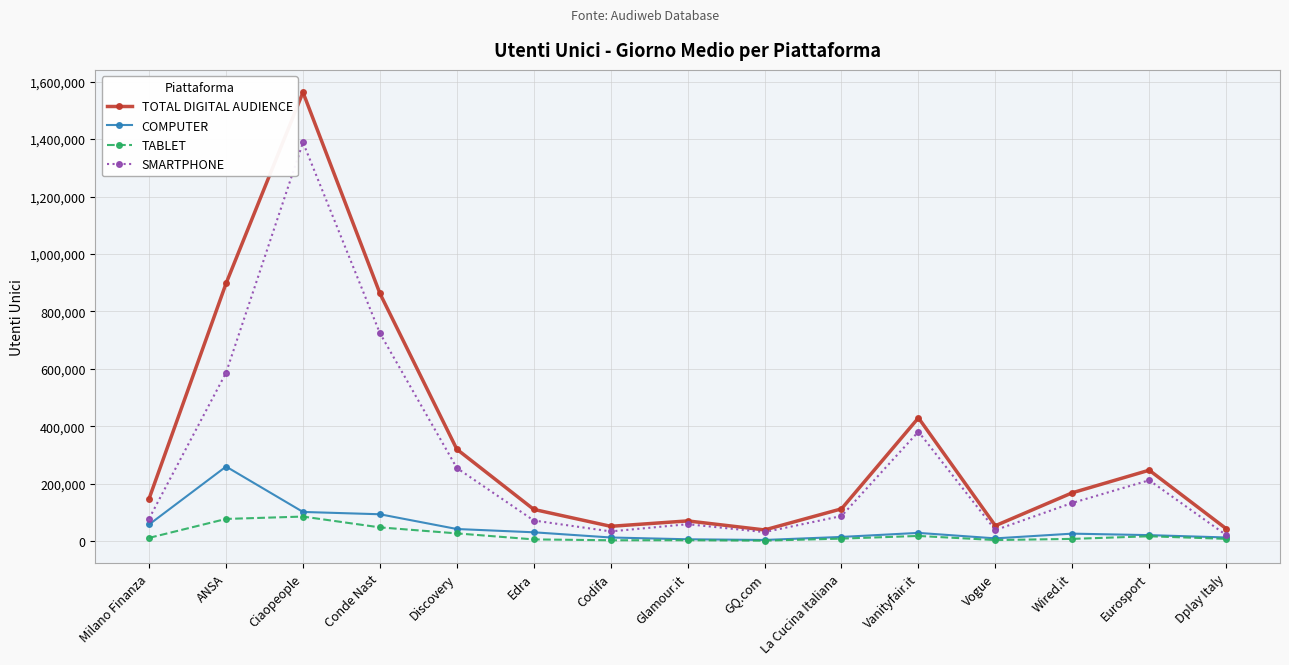

Where does the TABLET series first go above 9739?

Milano Finanza